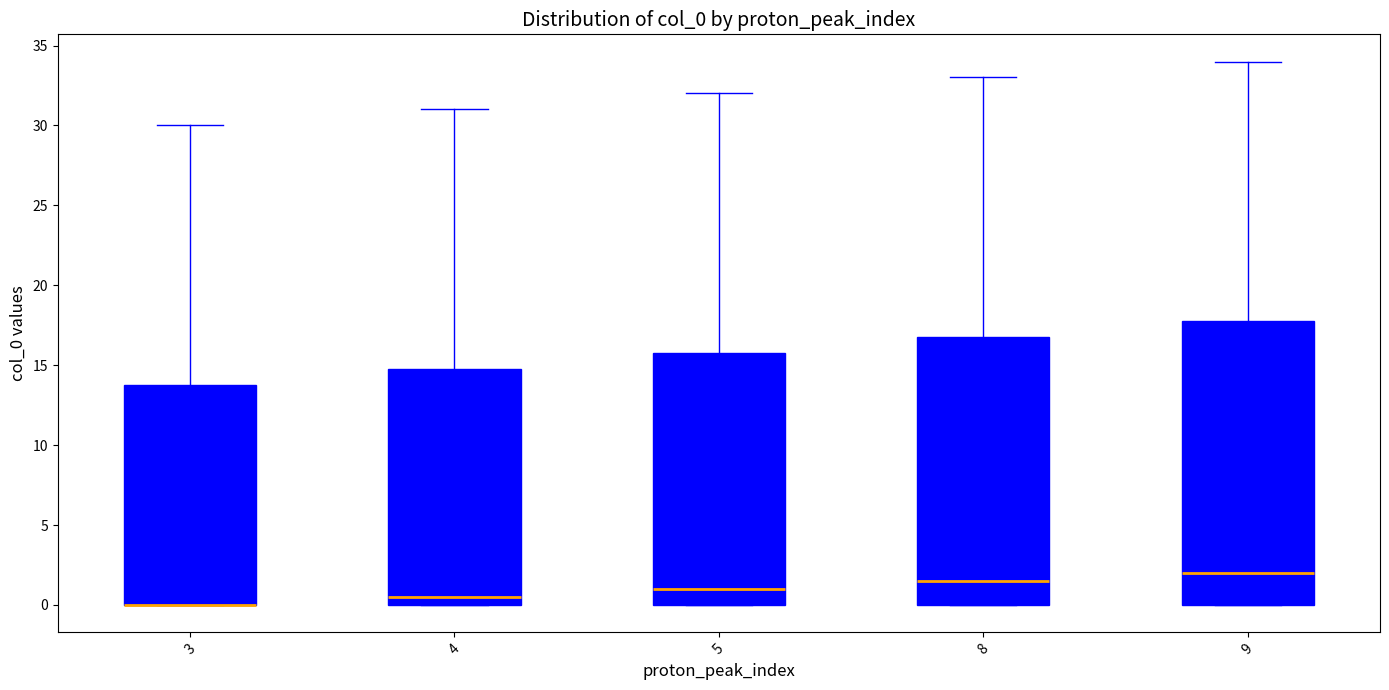

Reading left to right, read every box against the y-axis: the position of its median line, the range the box covers, and the ends of its whiskers. The values are not printed on the chart, so give them approximately, as read against the axis.

3: median 0.0 (drawn on the box's lower edge), box 0.0 to 14.0, whiskers 0.0 to 30.0
4: median 0.5, box 0.0 to 15.0, whiskers 0.0 to 31.0
5: median 1.0, box 0.0 to 16.0, whiskers 0.0 to 32.0
8: median 1.5, box 0.0 to 17.0, whiskers 0.0 to 33.0
9: median 2.0, box 0.0 to 18.0, whiskers 0.0 to 34.0